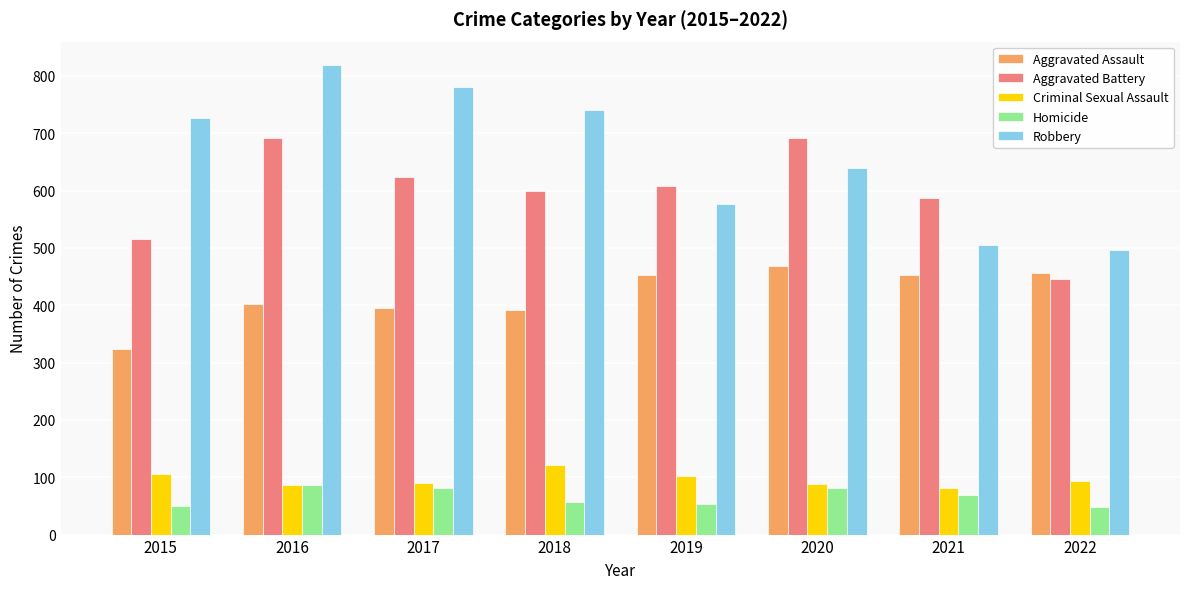

At which category is the sum across all series the highest?

2016